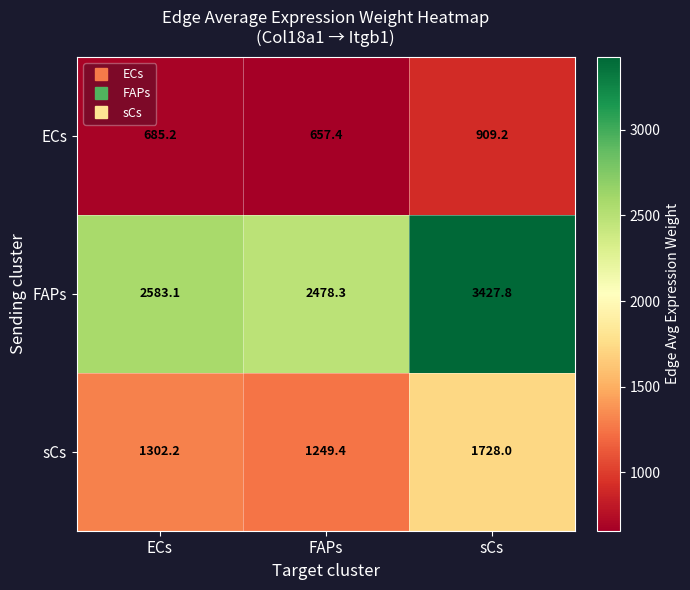

Reading left to right, extract all data points from this chart.

ECs: 685.2	657.4	909.2
FAPs: 2583.1	2478.3	3427.8
sCs: 1302.2	1249.4	1728.0